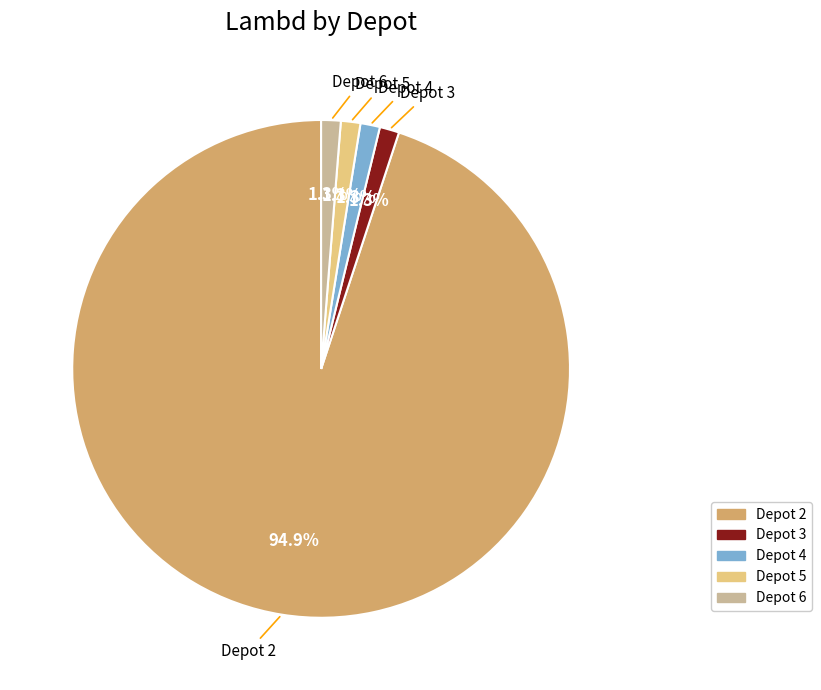

Is the sum of Depot 5 and Depot 2 greater than half?

Yes